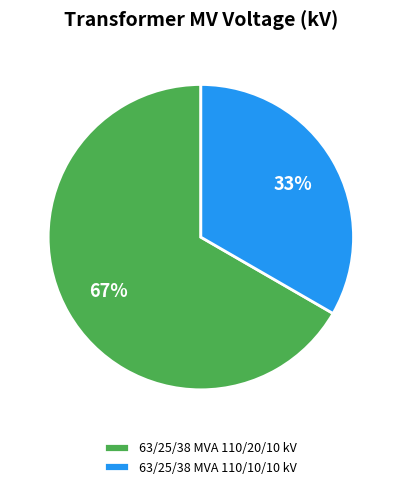

Does any single category account for the majority?

Yes